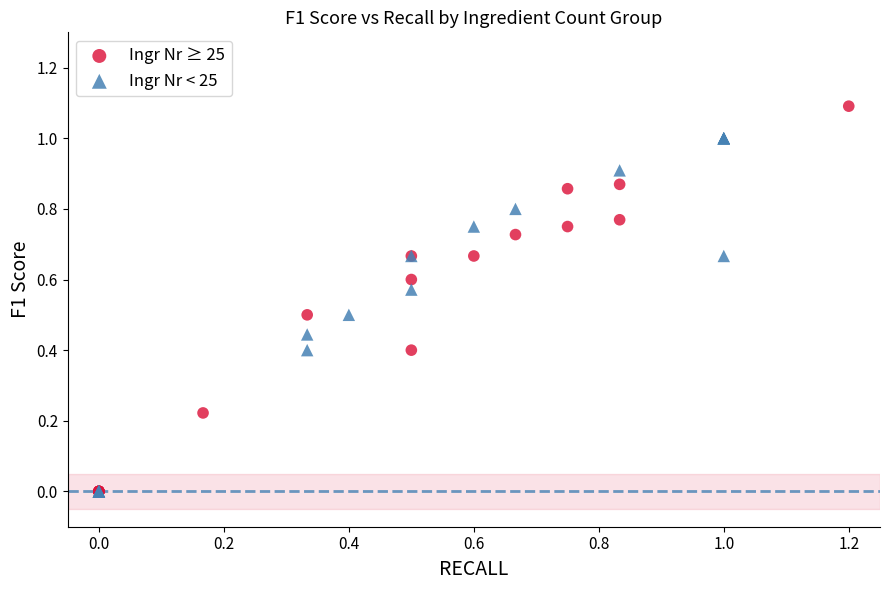

Which series contains the highest Y value?

Ingr Nr ≥ 25